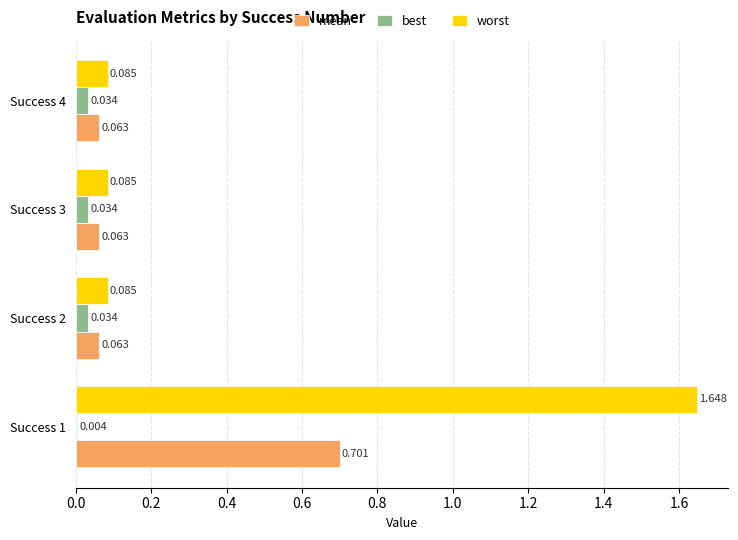

Which series has the largest total across all categories?

worst